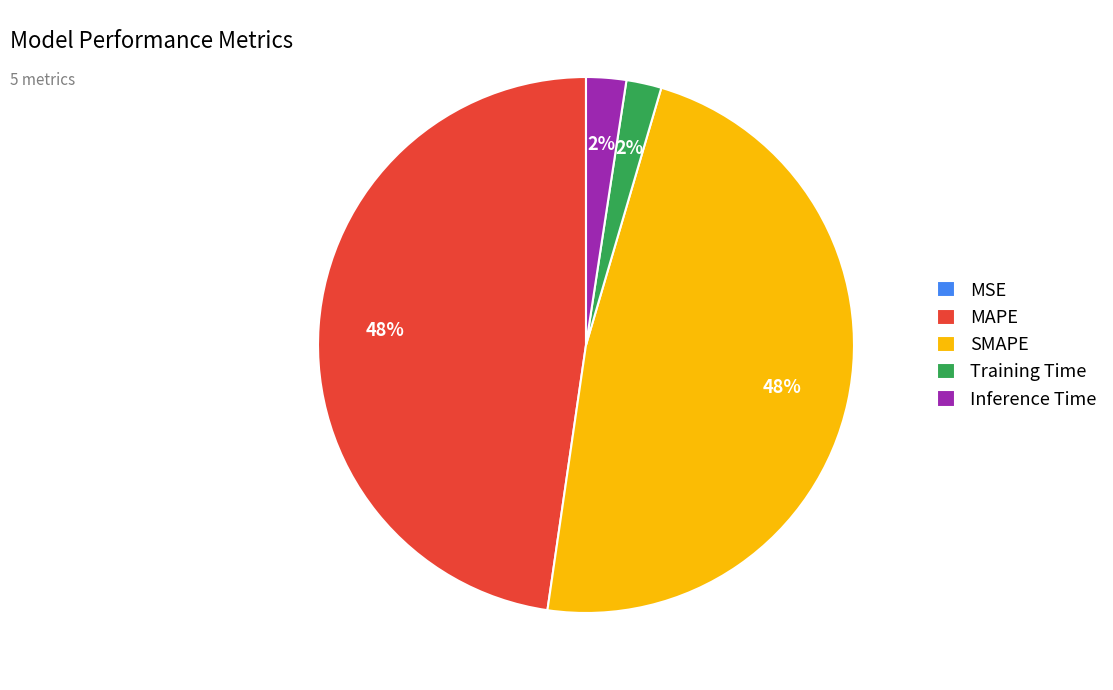

To the nearest percent, what is the average slice percentage?

20%